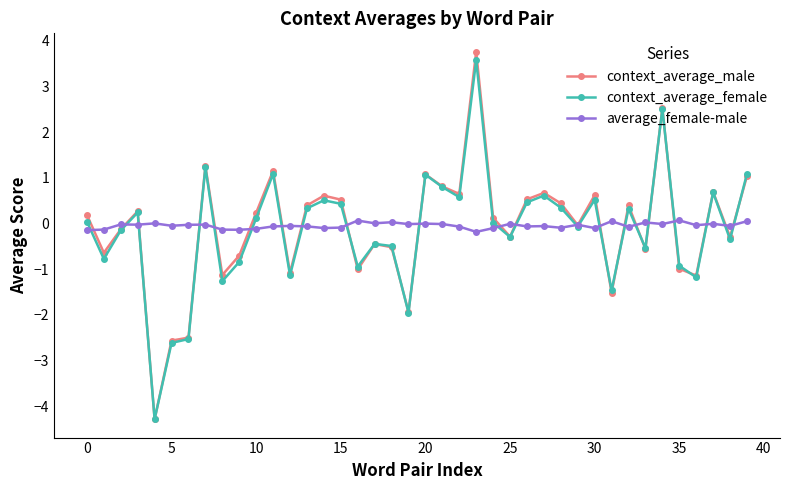

What is the minimum value shown in the chart?

-4.3